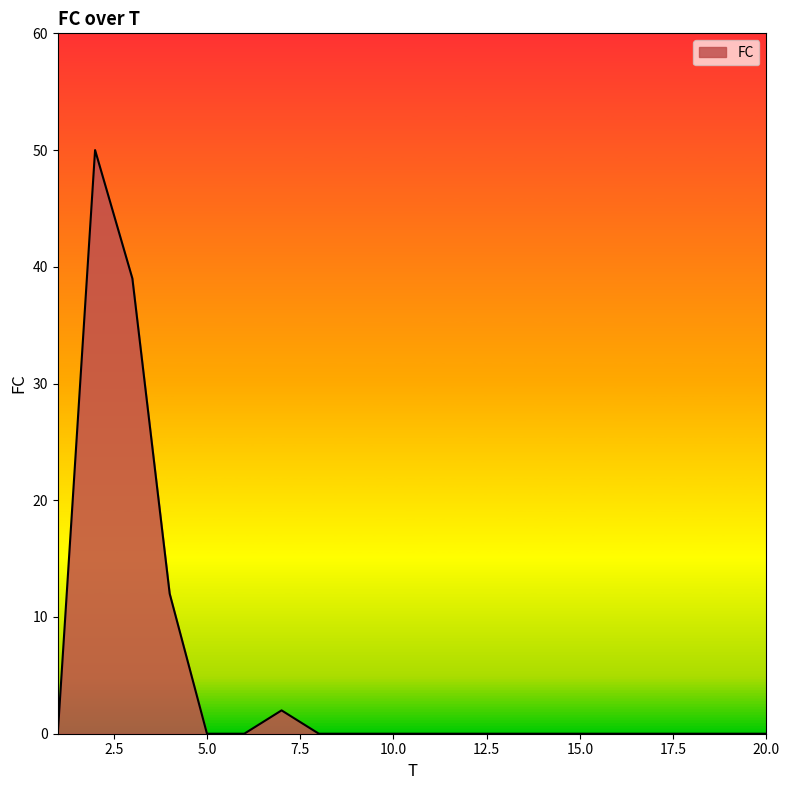

What is the difference between the maximum and minimum values?

50